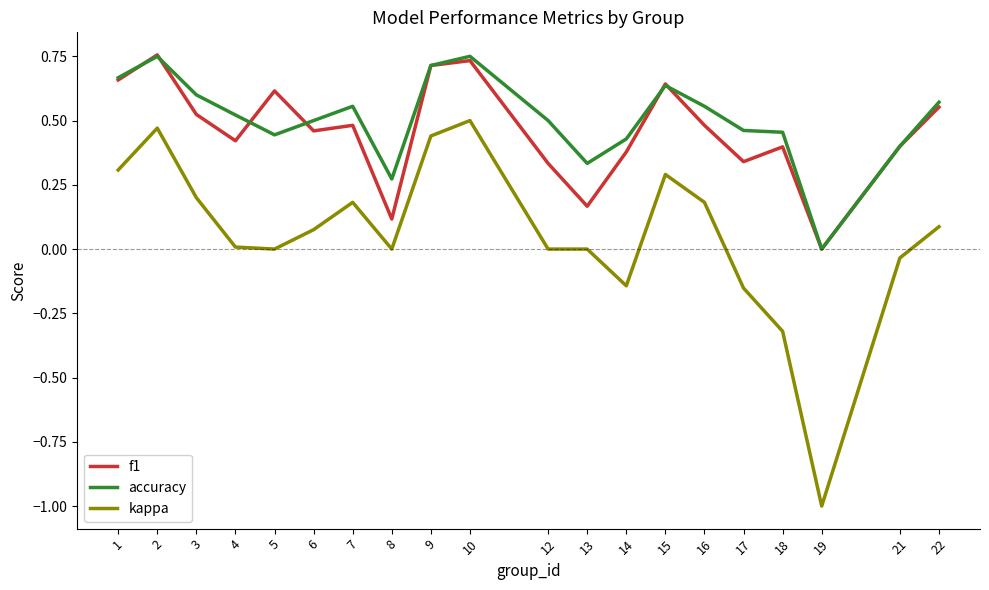

The value of accuracy at 4 is 0.5. True or false?

True